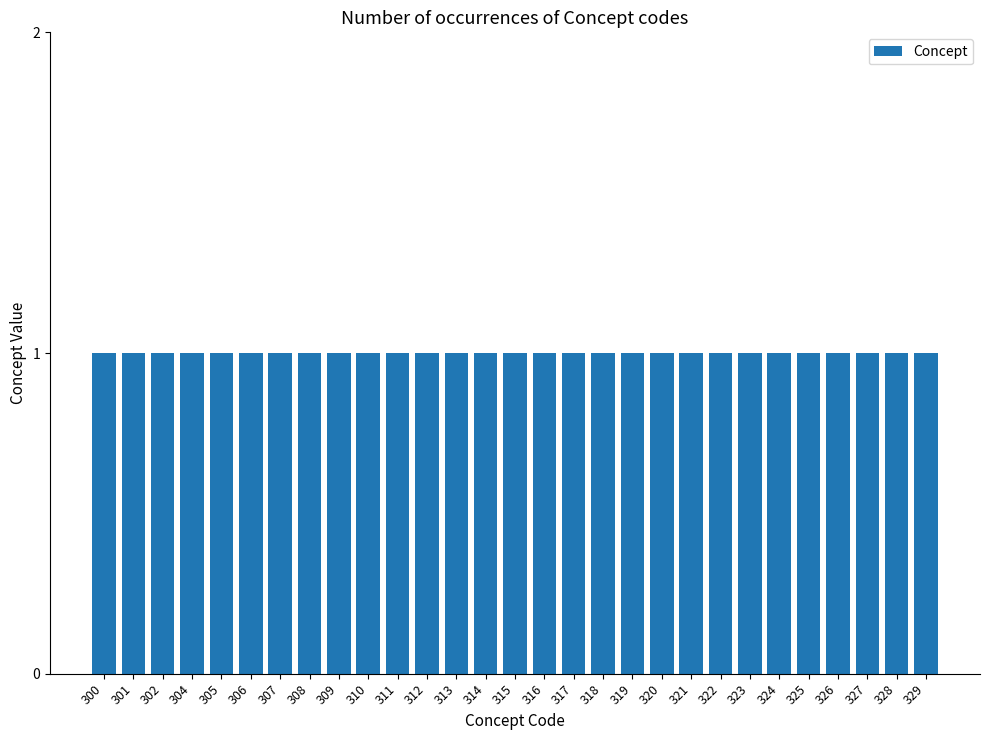

Which category has the highest value across all series?

329